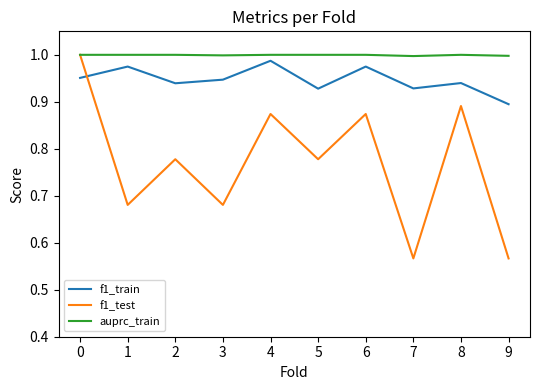

What are all the series names shown in the legend?

f1_train, f1_test, auprc_train